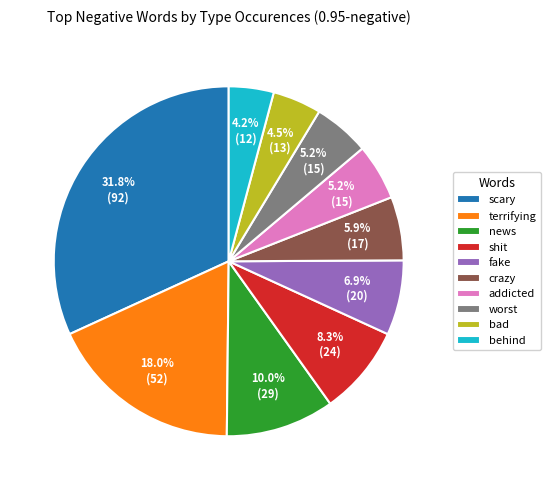

How many segments does this pie chart have?

10